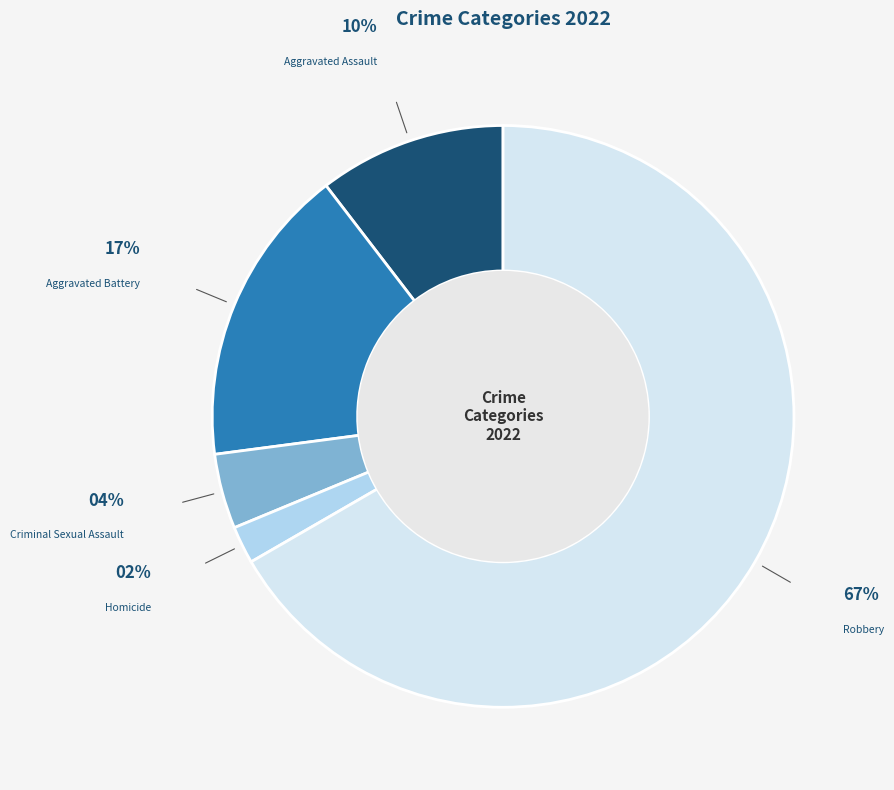

What percentage is the Aggravated Assault slice, to the nearest percent?

10%